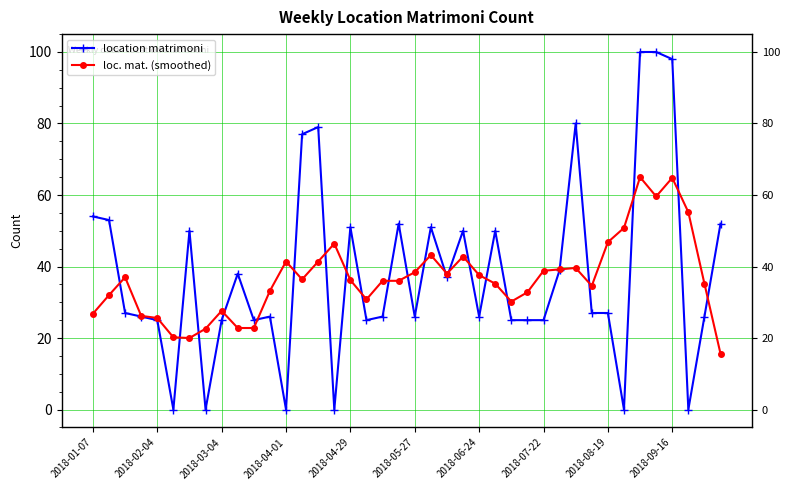

True or false: loc. mat. (smoothed) has more than 0 interior local peaks.

True